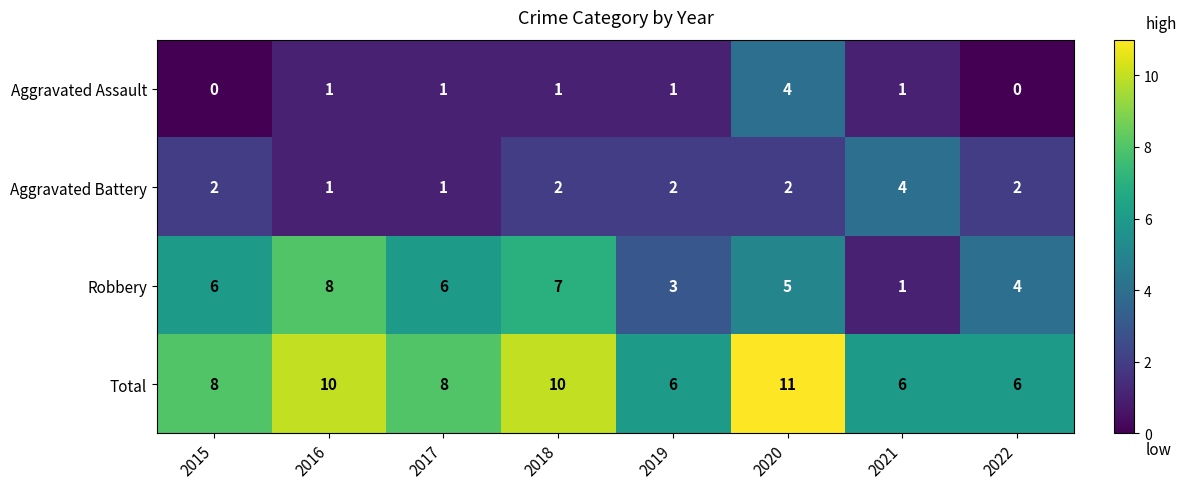

At which category does the chart reach its peak across all series?

2020